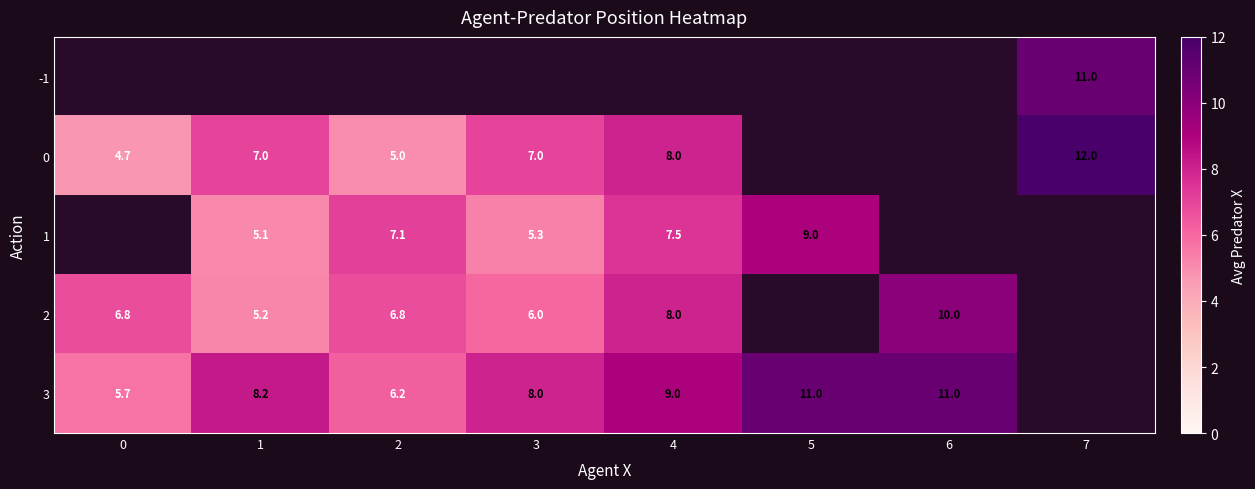

What is the sum of the 2 values at 0 and 1?

12.0